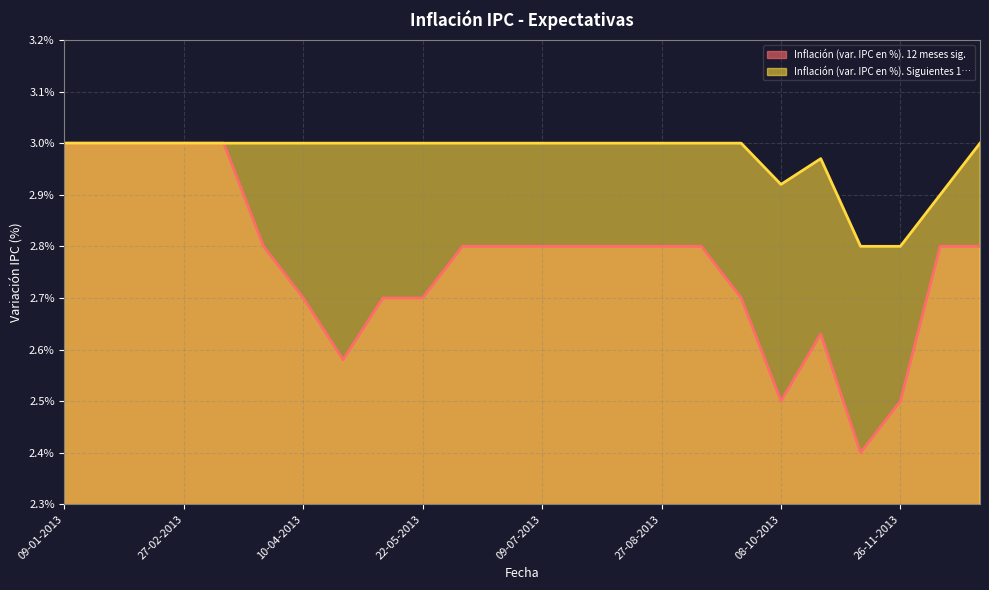

Rank the series by their maximum value, from highest to lowest.

Inflación (var. IPC en %). 12 meses sig., Inflación (var. IPC en %). Siguientes 1…